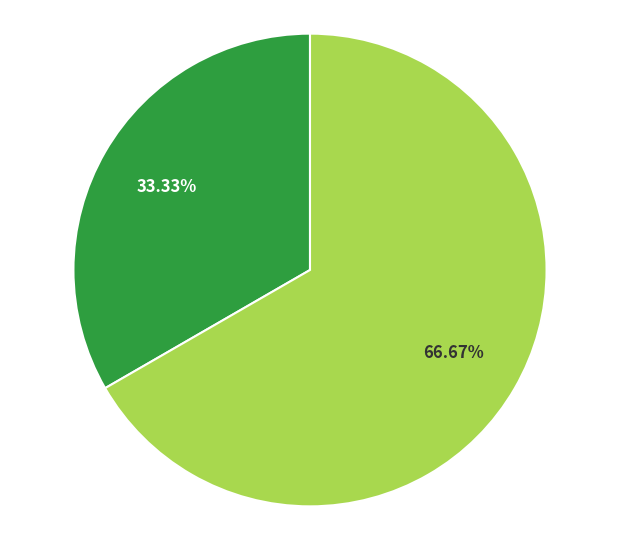

Does any single category account for the majority?

Yes